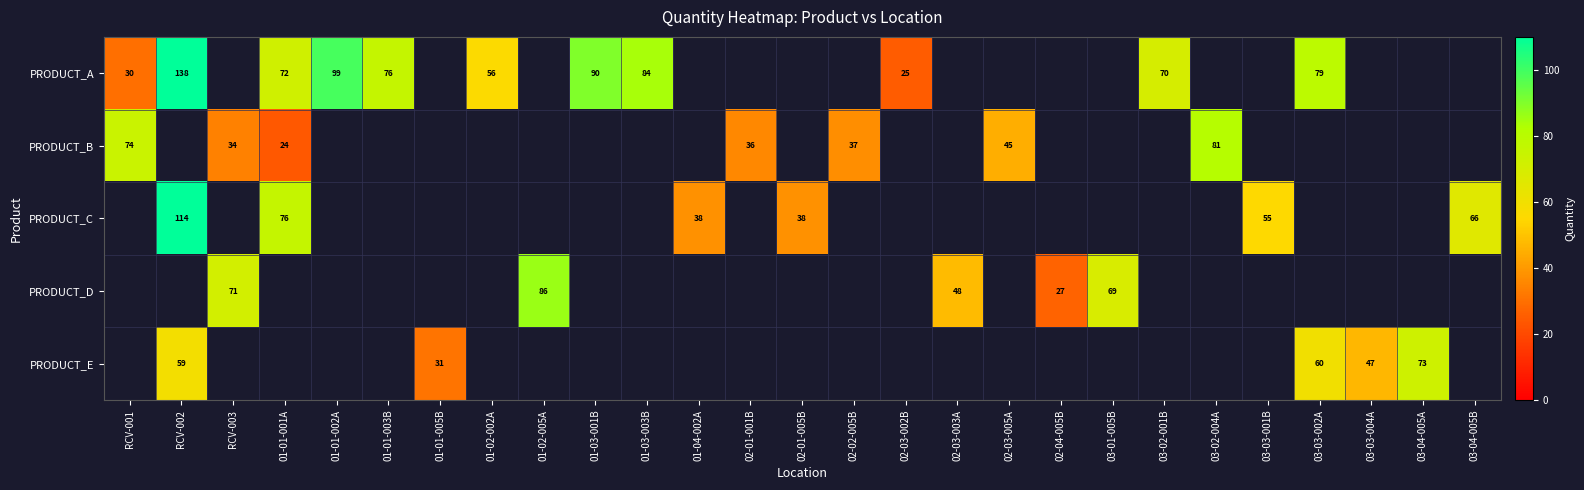

The value of PRODUCT_E at RCV-002 is 59. True or false?

True